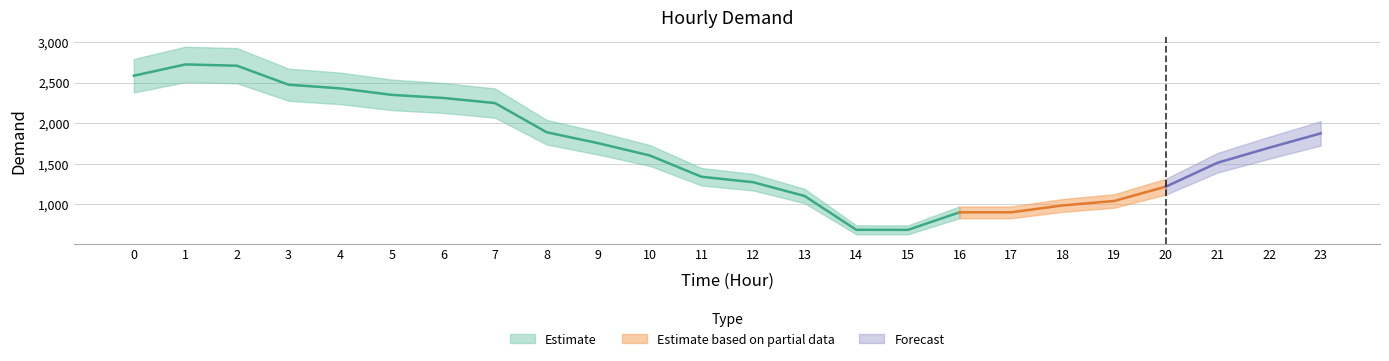

What is the average value?

1679